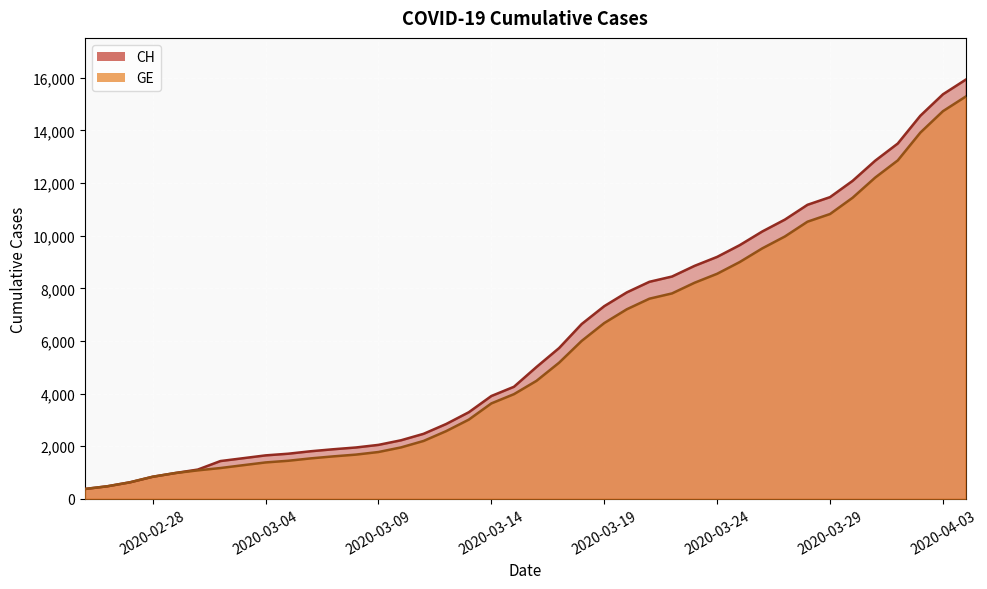

What is the lowest value of the CH series?

375